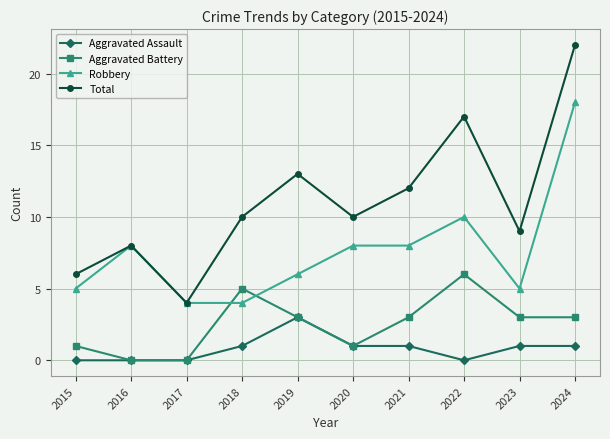

Is it true that Aggravated Battery equals 3 at 2024?

True